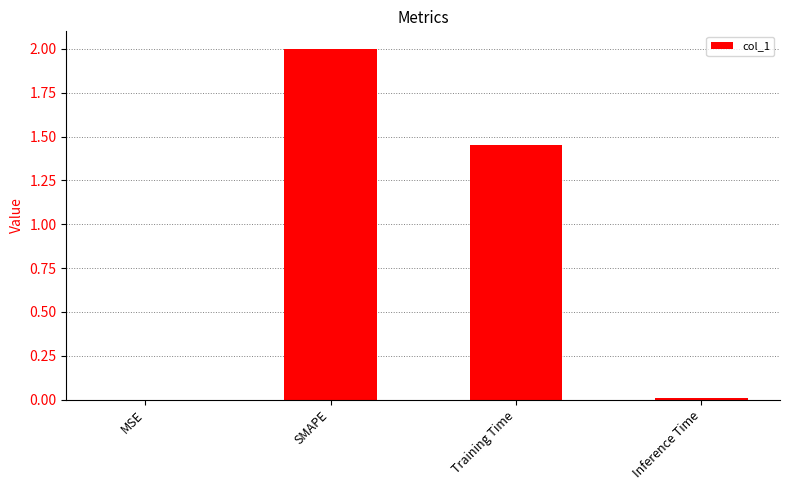

What is the greatest value displayed?

2.0